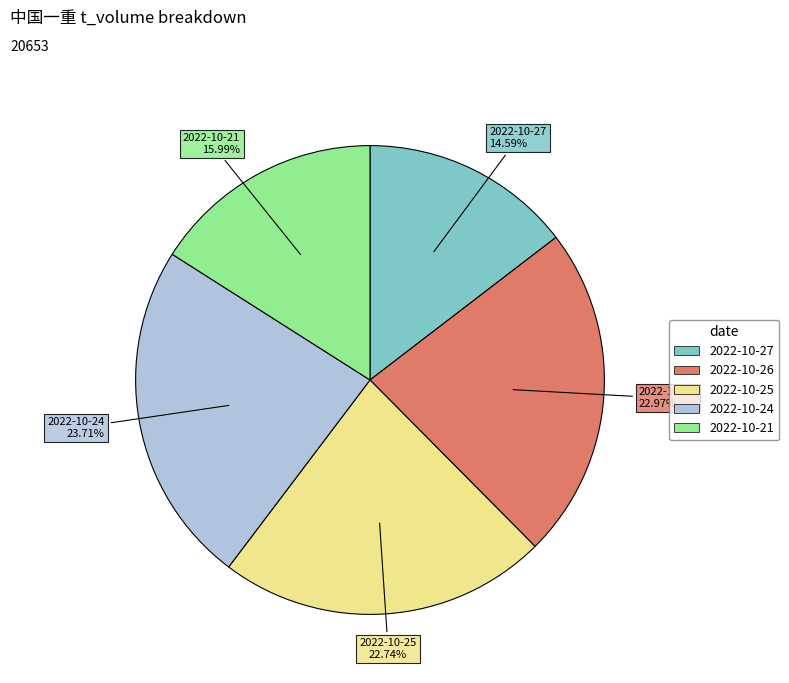

Is 2022-10-26 the majority of the pie?

No